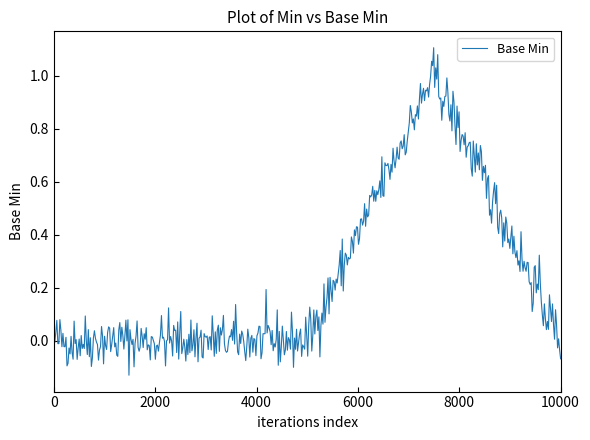

What is the difference between the maximum and minimum values?

1.2